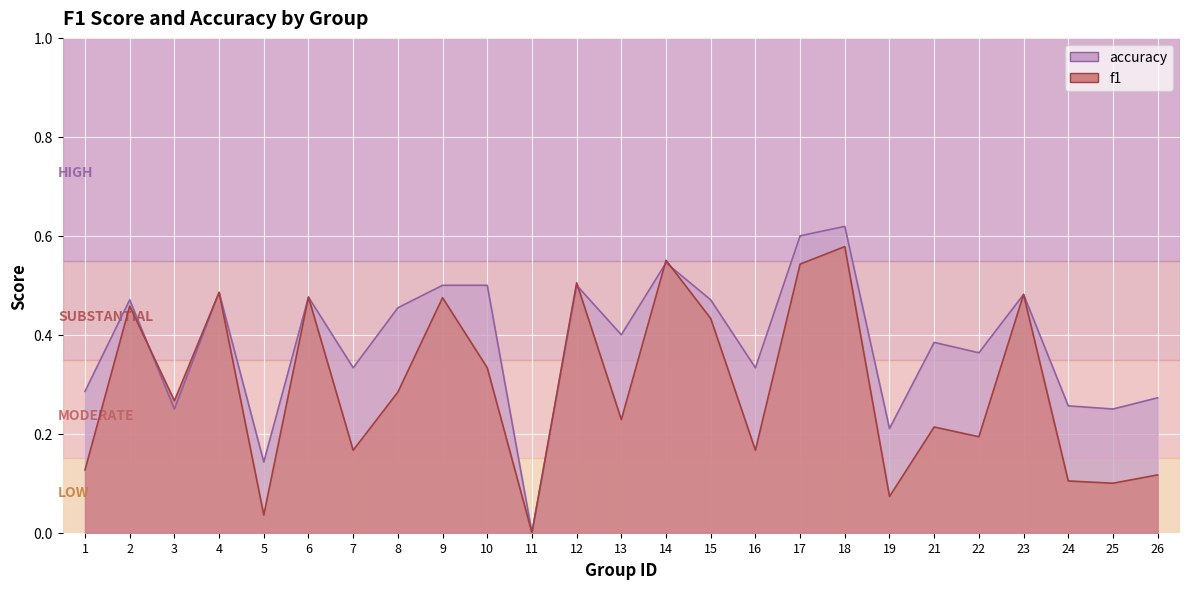

Which series ends up on top after the final intersection of accuracy and f1?

accuracy